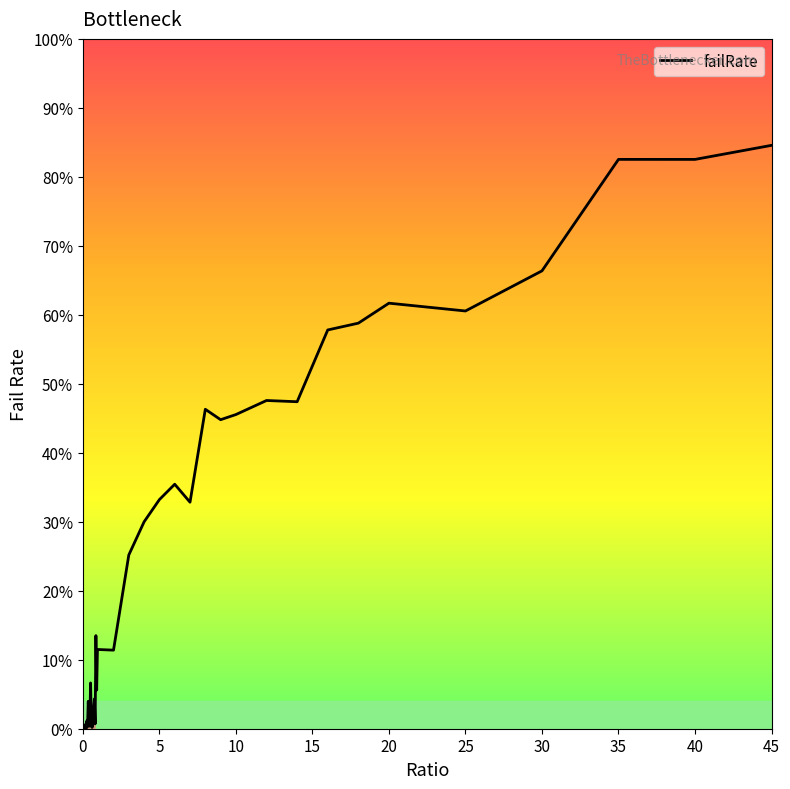

True or false: there are more than 0 points higher than both neighbors.

True